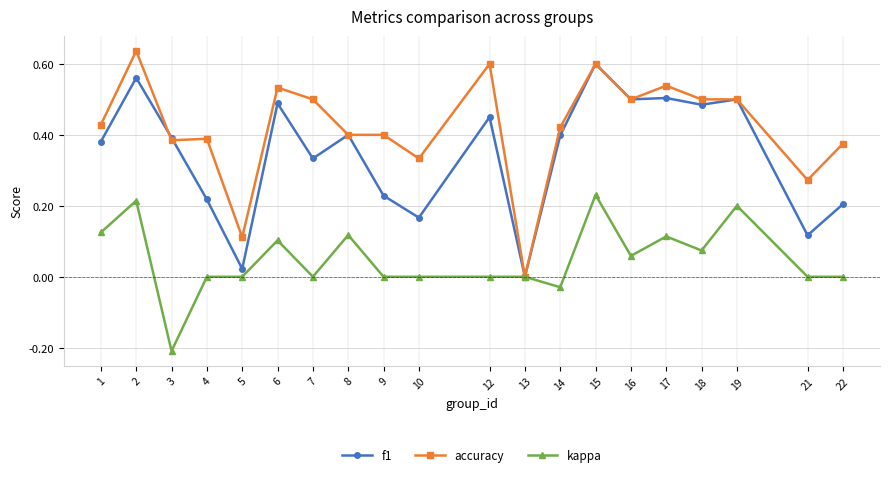

How many distinct data groups are displayed?

3